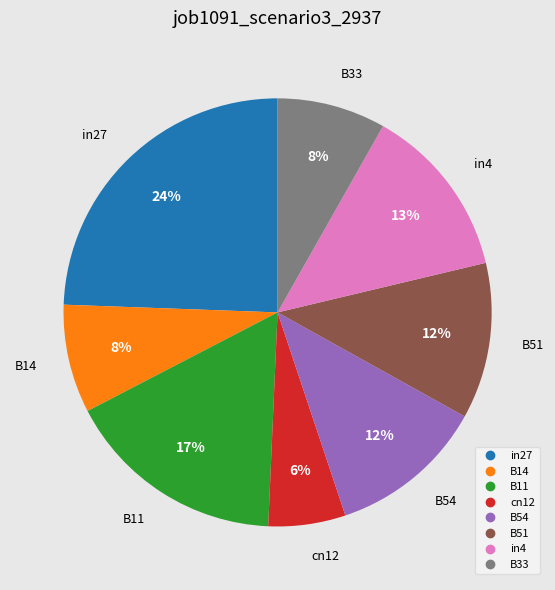

Which category has the biggest portion of the pie?

in27